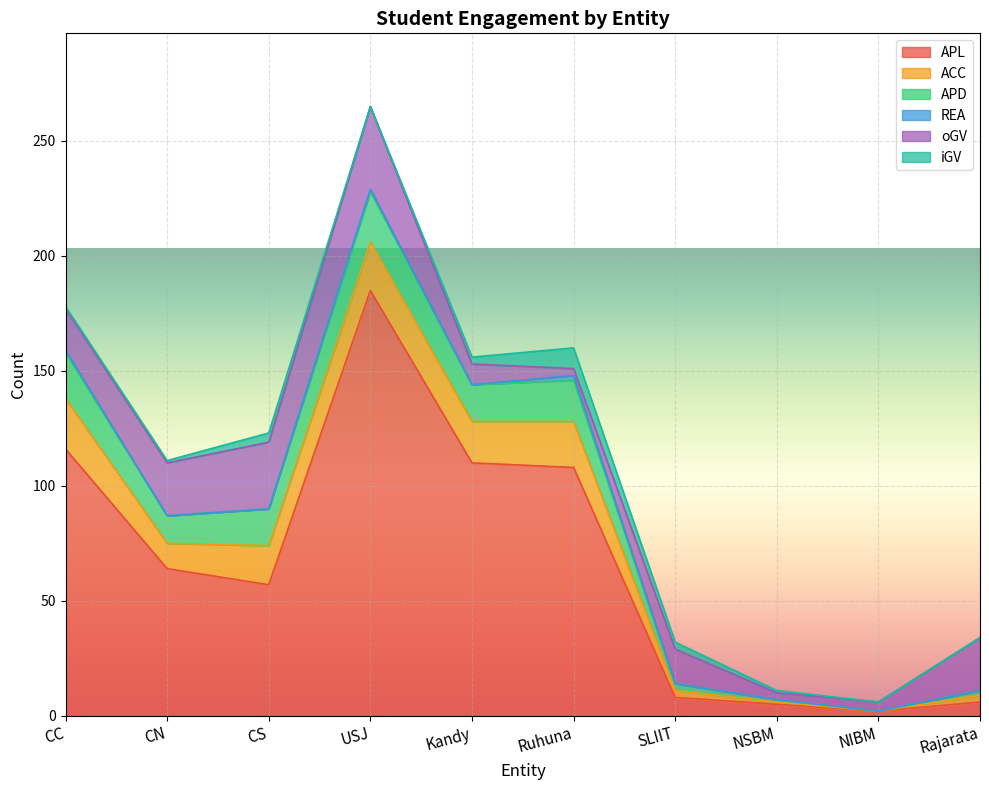

True or false: iGV and APL cross at least once.

False